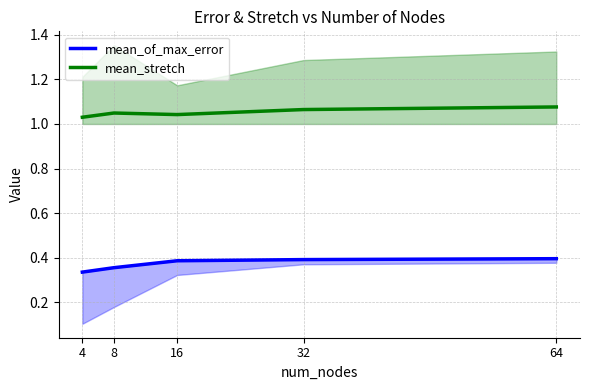

True or false: mean_of_max_error and mean_stretch cross at least once.

False